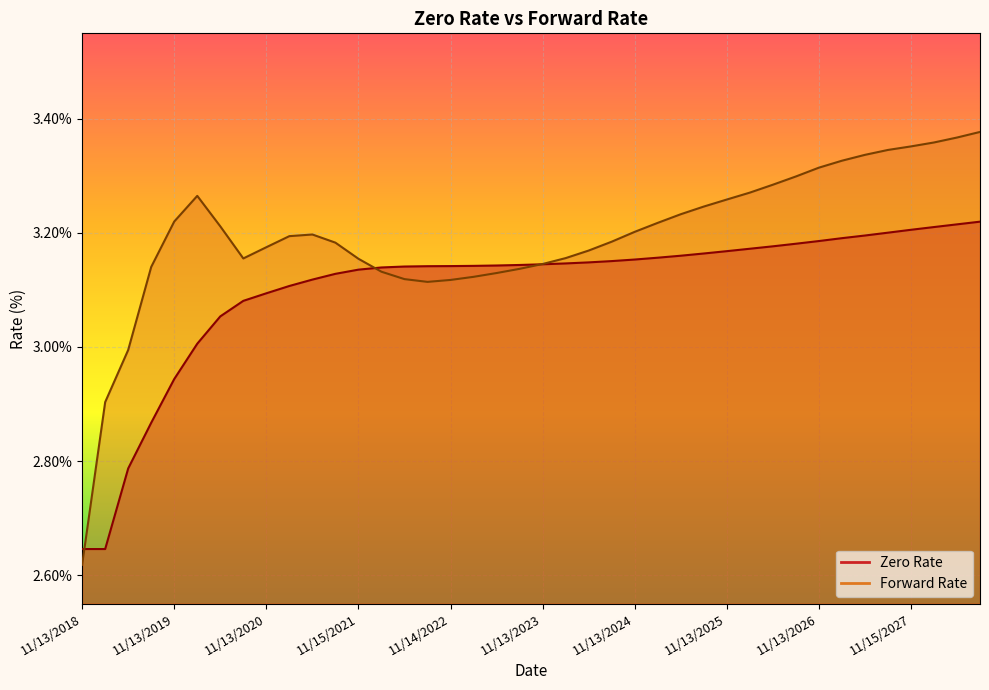

The value of Forward Rate at 11/13/2023 is 4.4. True or false?

False